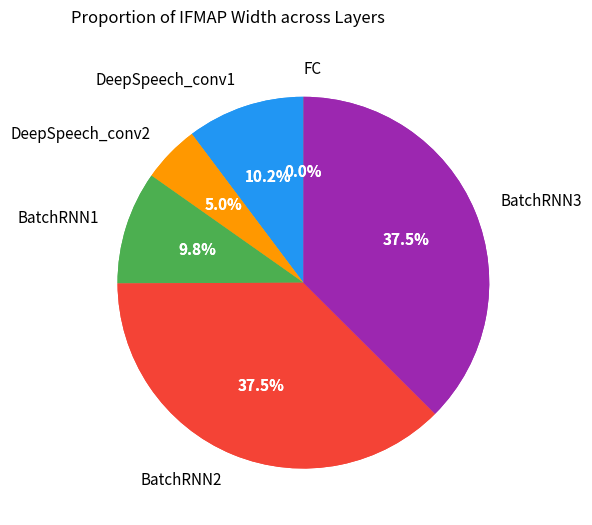

Does DeepSpeech_conv1 account for over 50% of the chart?

No